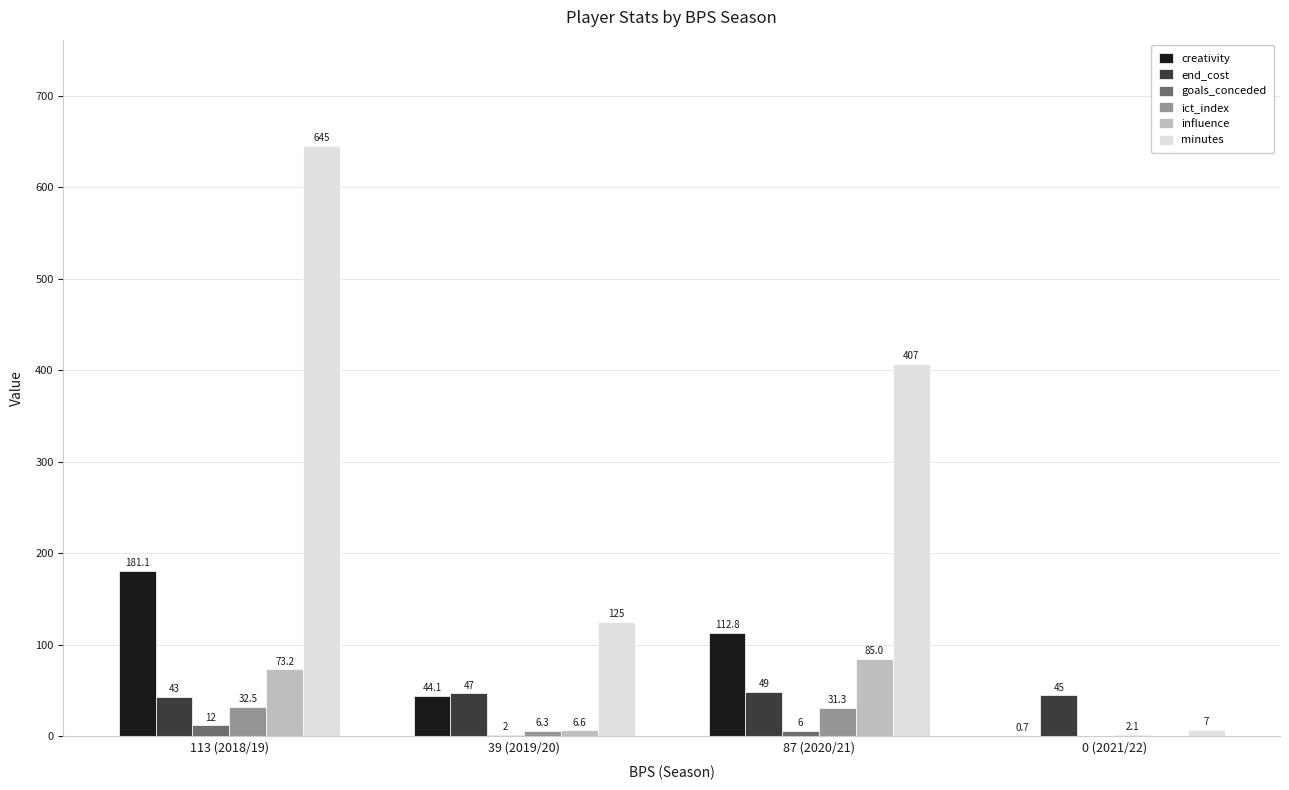

True or false: minutes has a value of 277.7 at 87 (2020/21).

False